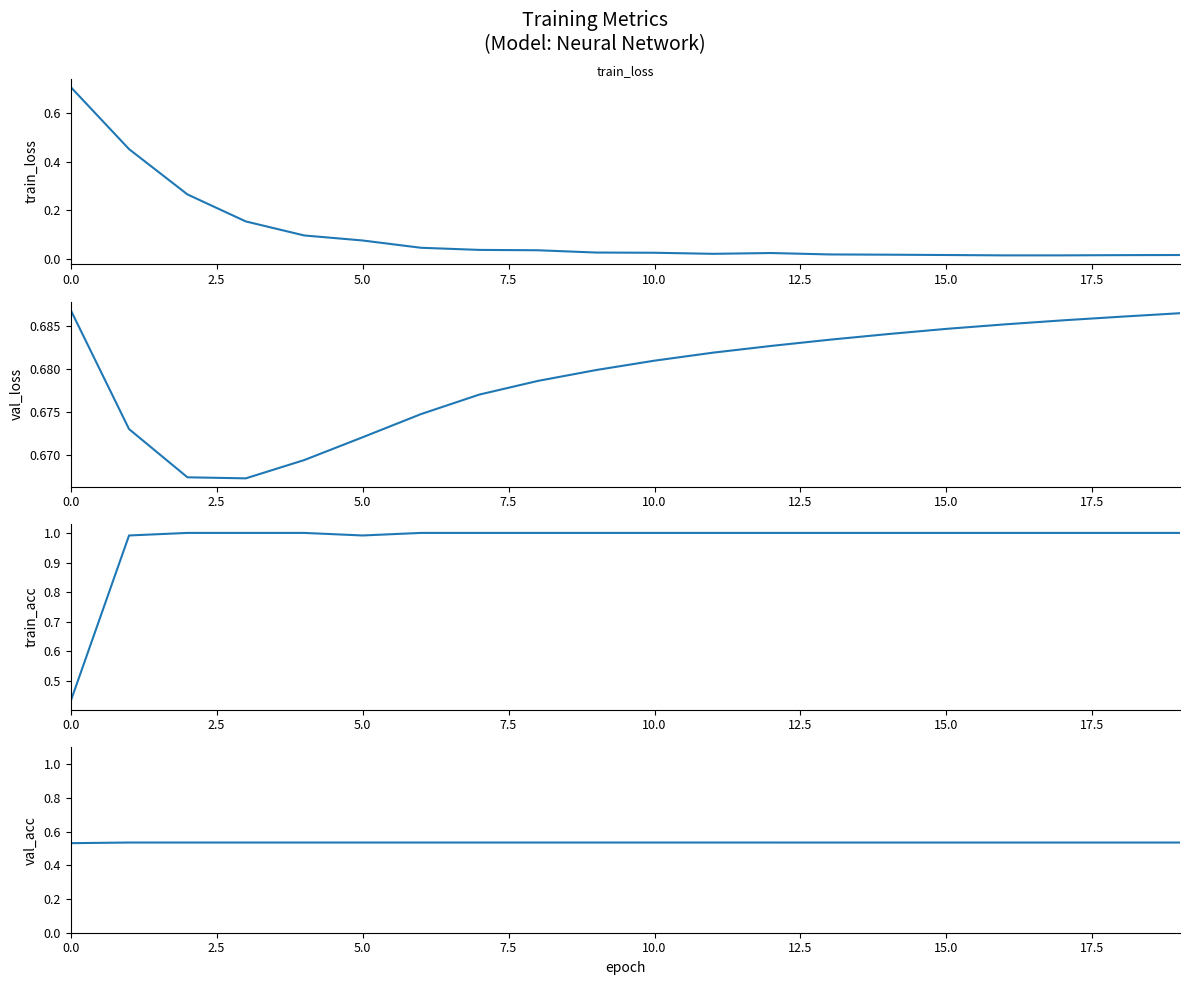

True or false: val_acc has more than 1 interior local peaks.

False